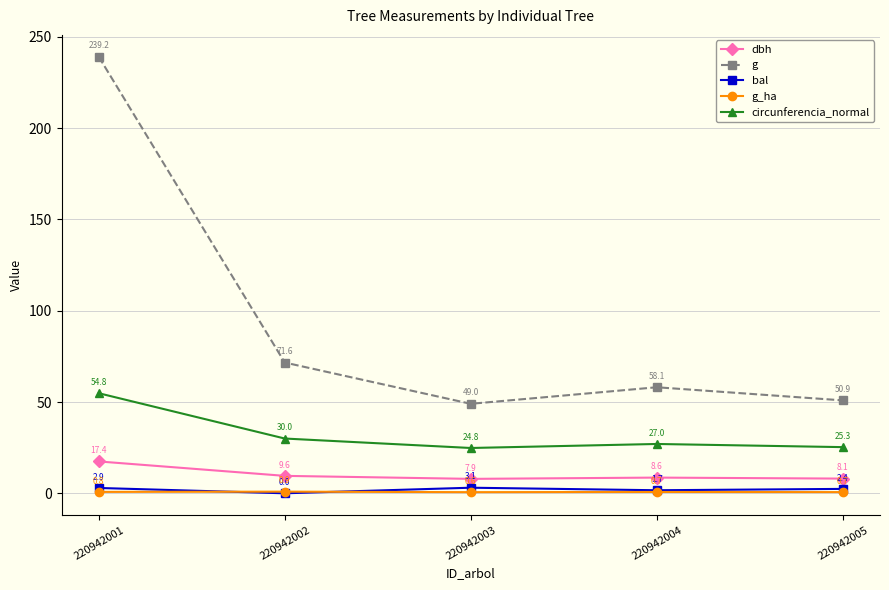

What is the value of the g_ha point at the 4th from the left?

0.7